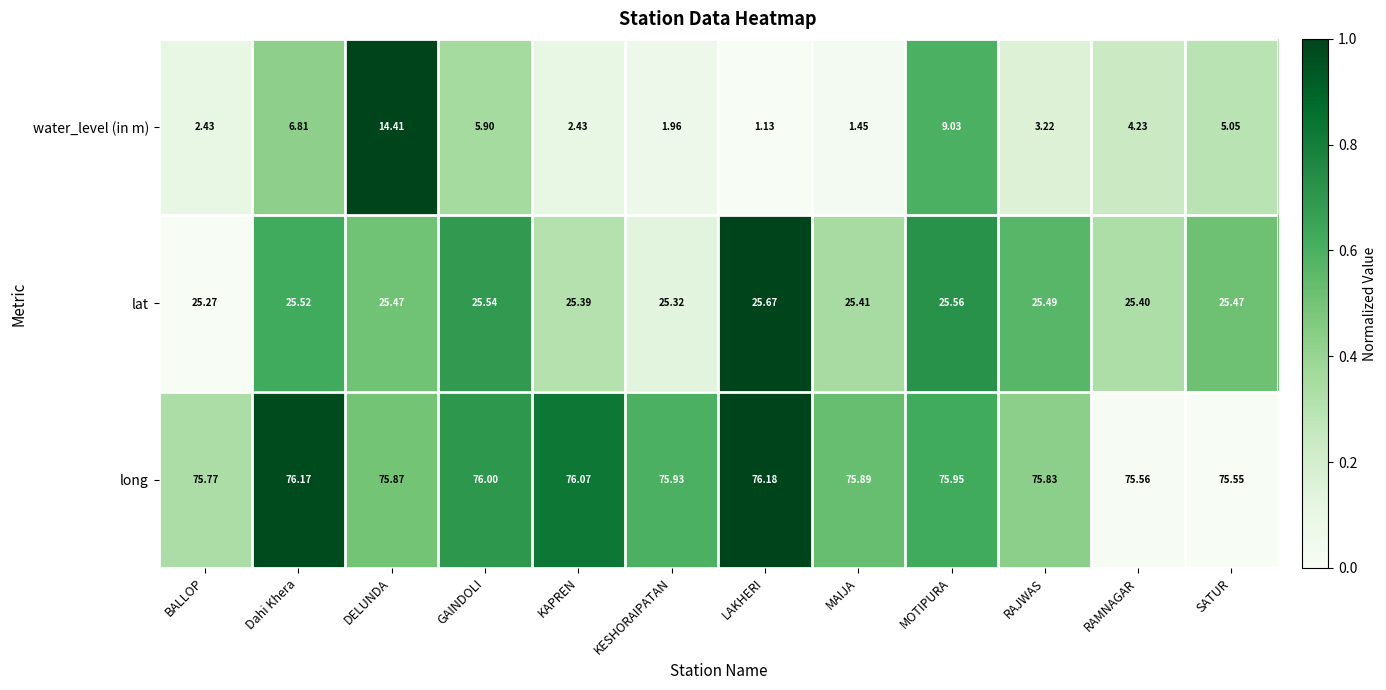

How many series are shown in this chart?

3